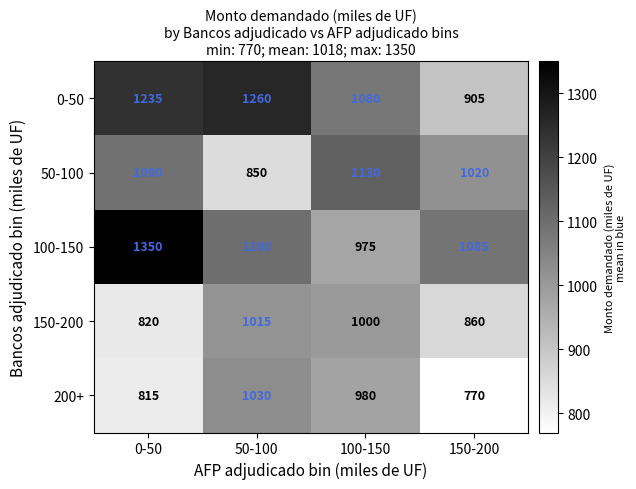

At which label is 150-200 closest to 917?

150-200